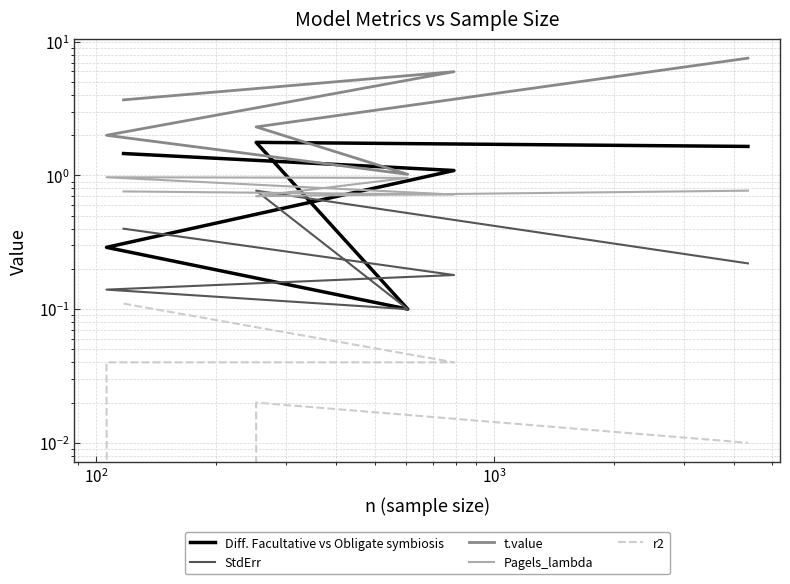

True or false: r2 has a value of 0.0 at $\mathdefault{10^{2}}$.

False